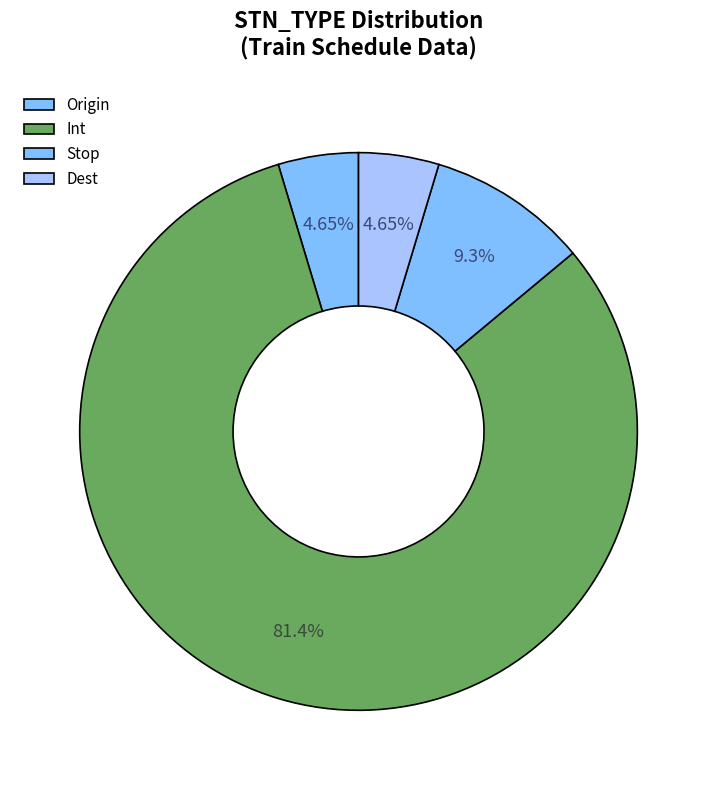

To the nearest percent, what is the difference between the Int and Stop slice percentages?

72%